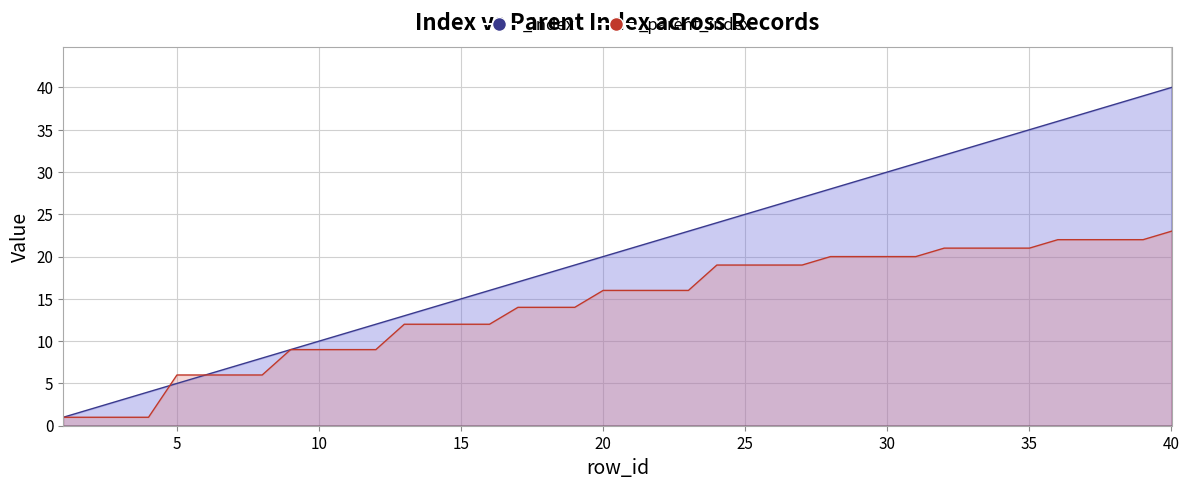

Reading left to right, list all the values displayed in this chart.

_index: 1	2	3	4	5	6	7	8	9	10	11	12	13	14	15	16	17	18	19	20	21	22	23	24	25	26	27	28	29	30	31	32	33	34	35	36	37	38	39	40
_parent_index: 1	1	1	1	6	6	6	6	9	9	9	9	12	12	12	12	14	14	14	16	16	16	16	19	19	19	19	20	20	20	20	21	21	21	21	22	22	22	22	23